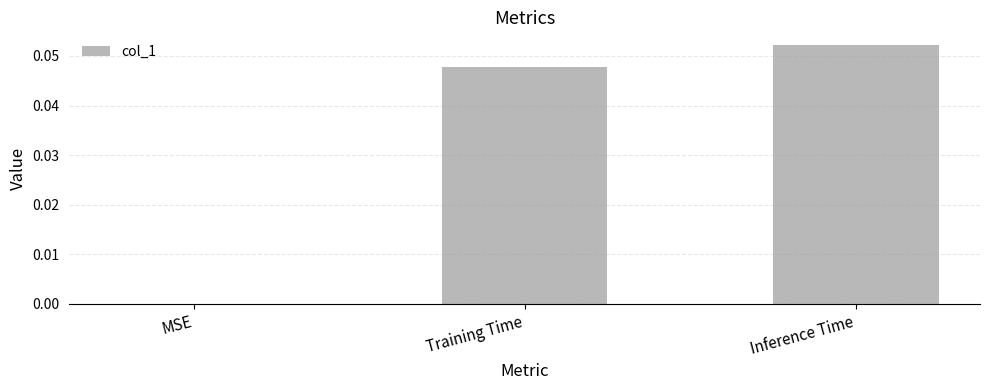

How many values are between 0 and 1?

3